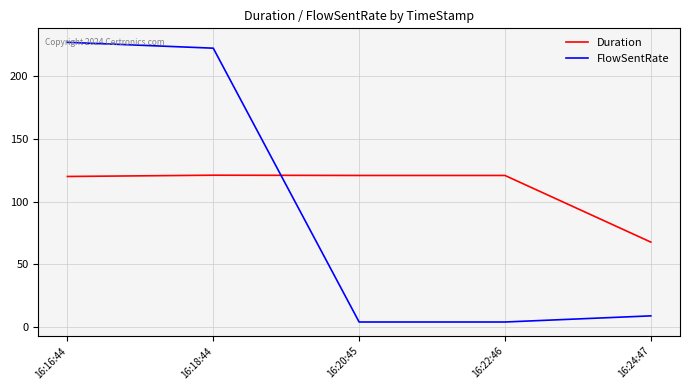

Which series has the largest range (max minus min)?

FlowSentRate